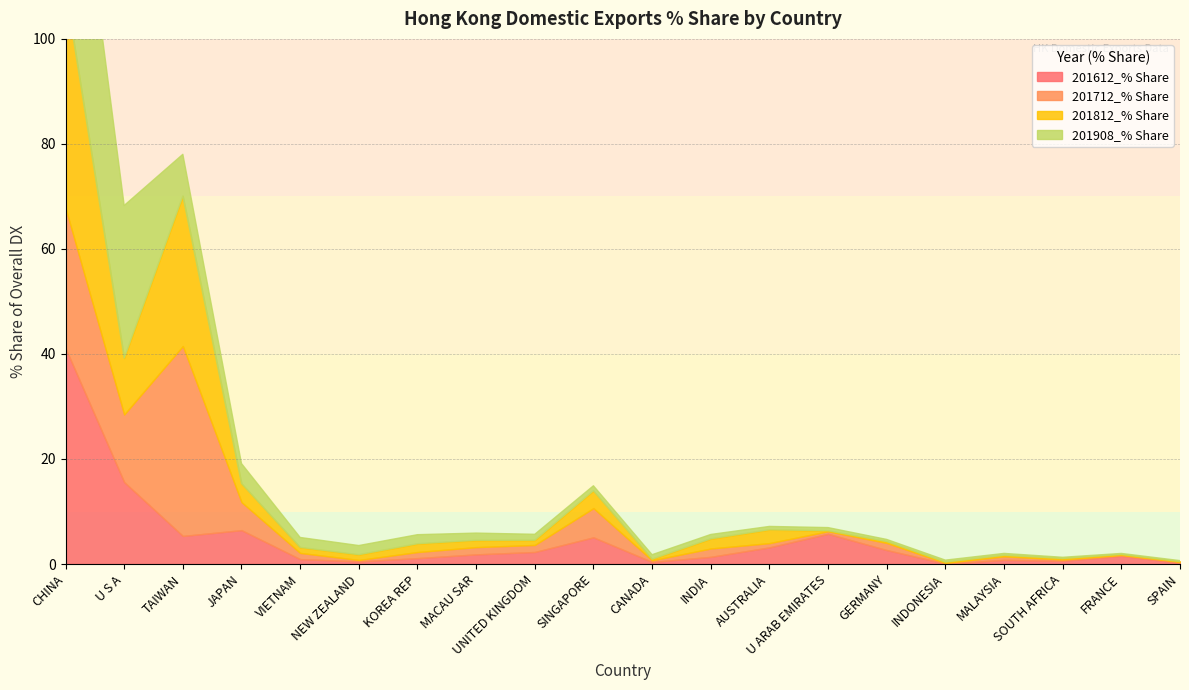

How many data points in 201612_% Share are less than 1?

7